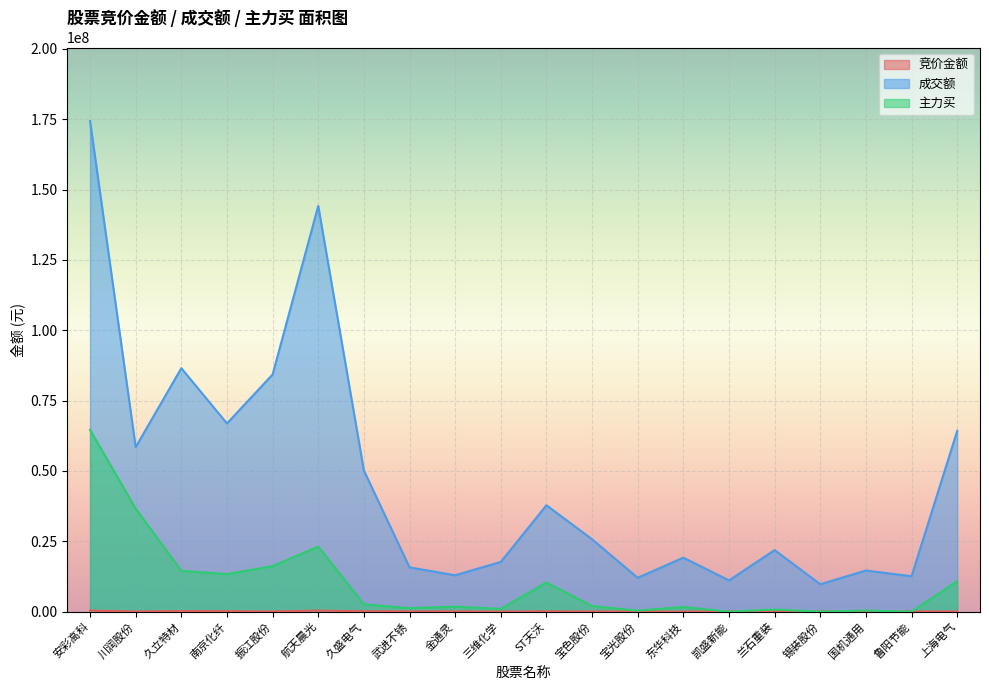

How many interior local peaks does the 成交额 series have?

6